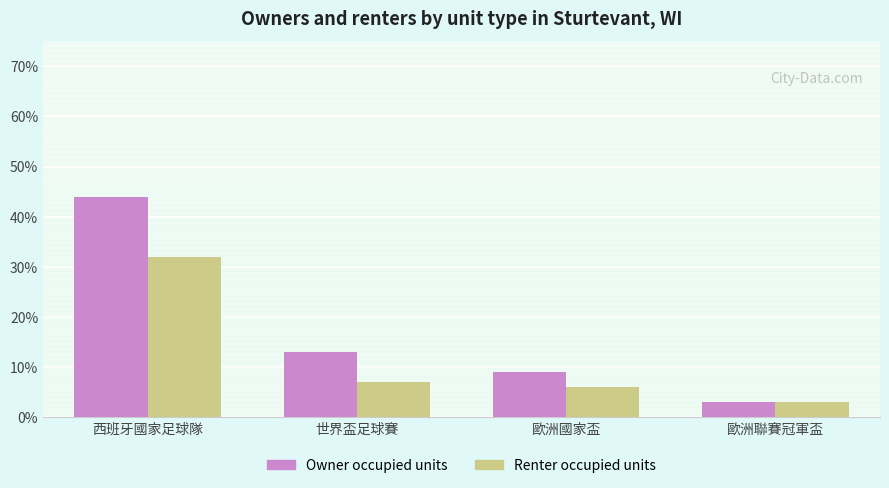

Where is Renter occupied units nearest to the value 17?

世界盃足球賽